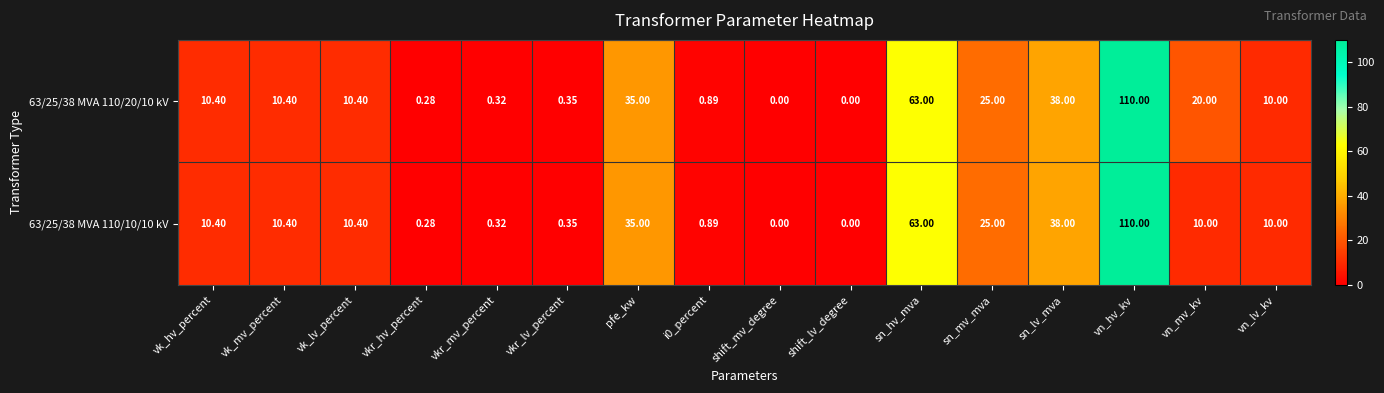

At which label is 63/25/38 MVA 110/10/10 kV closest to 55?

sn_hv_mva